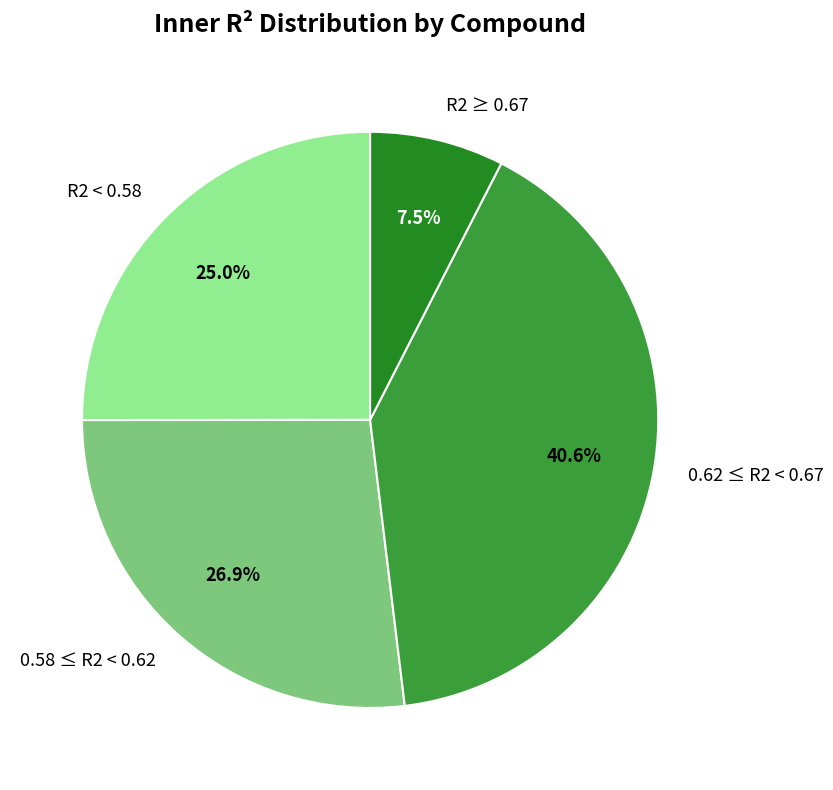

Rank the categories by value from lowest to highest.

R2 ≥ 0.67, R2 < 0.58, 0.58 ≤ R2 < 0.62, 0.62 ≤ R2 < 0.67